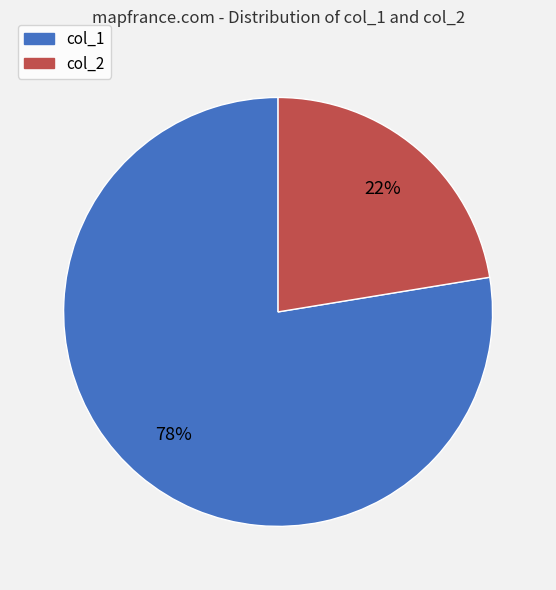

Does any single category account for the majority?

Yes